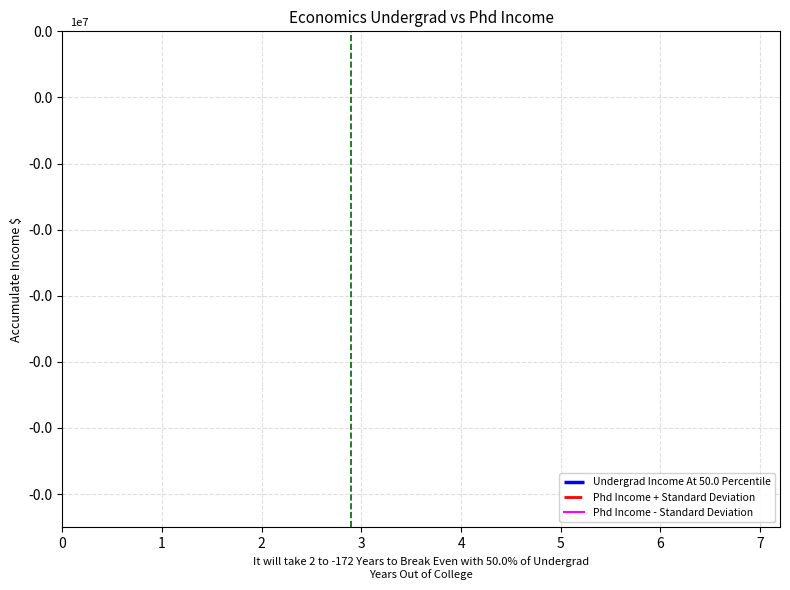

List the series in order of their overall mean, highest first.

Phd Income + Standard Deviation, Undergrad Income At 50.0 Percentile, Phd Income - Standard Deviation